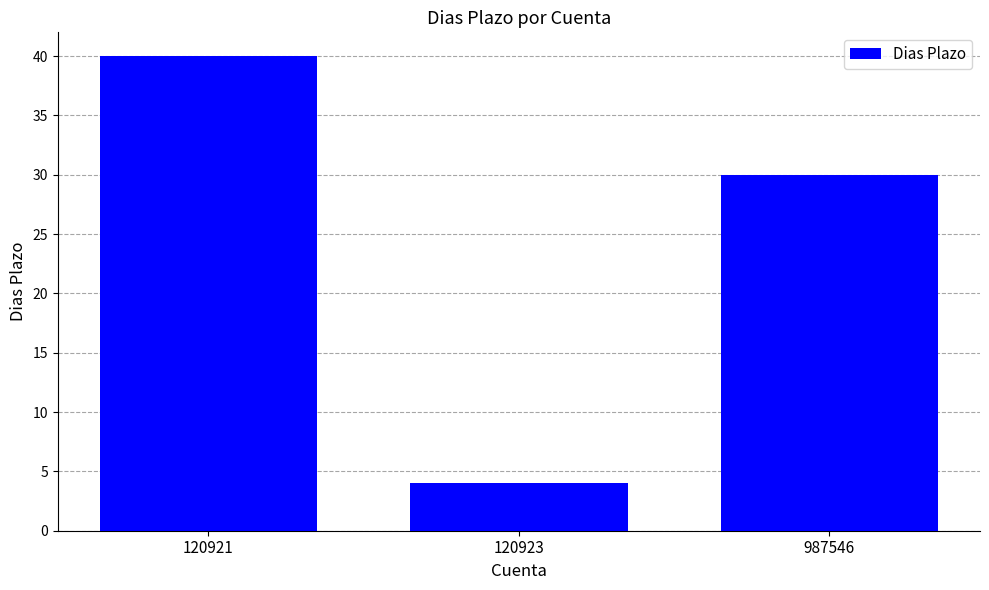

The chart shows a value of 4 at 120923. True or false?

True